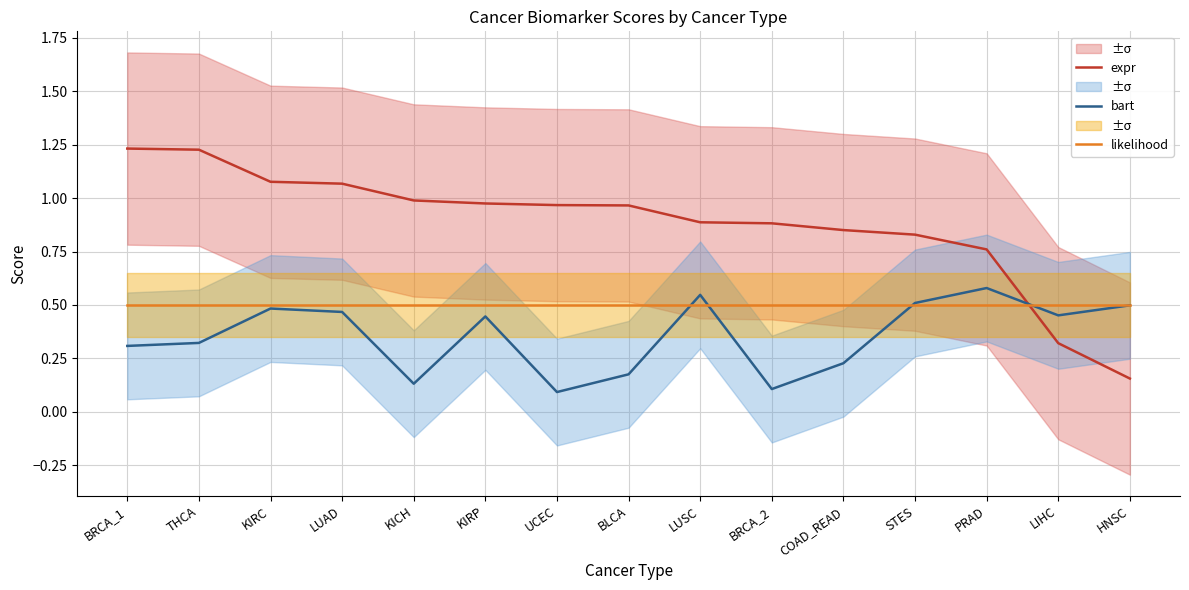

Which series has the largest range (max minus min)?

expr